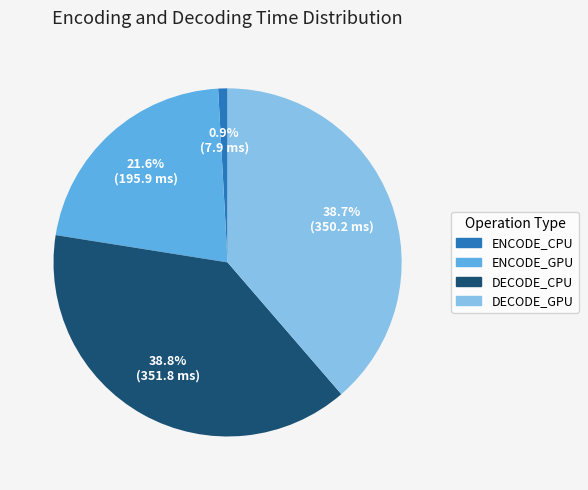

Approximately how many times larger is the value at ENCODE_GPU compared to DECODE_GPU?

0.6